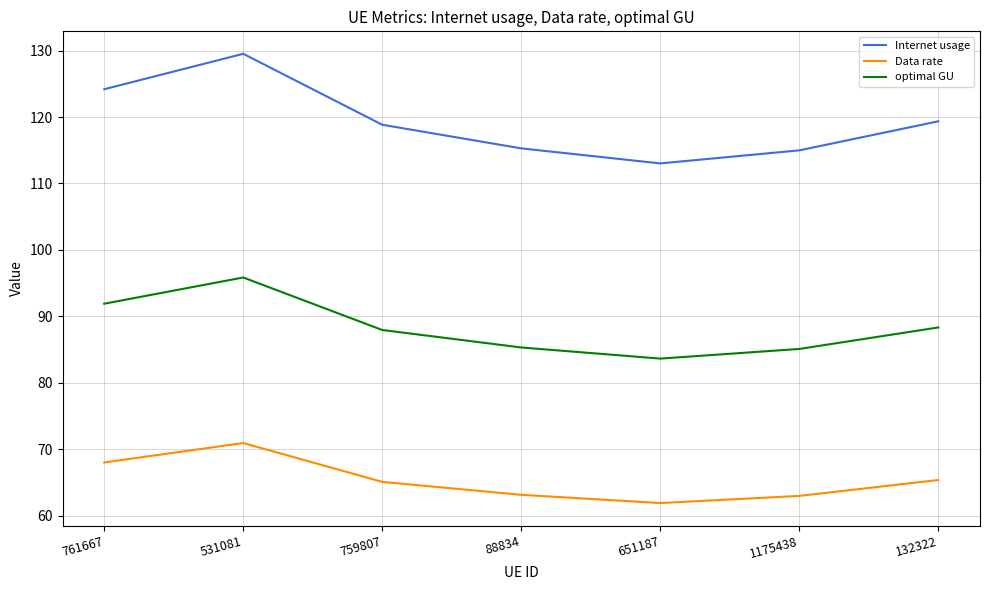

The value of Internet usage at 1175438 is 115.0. True or false?

True